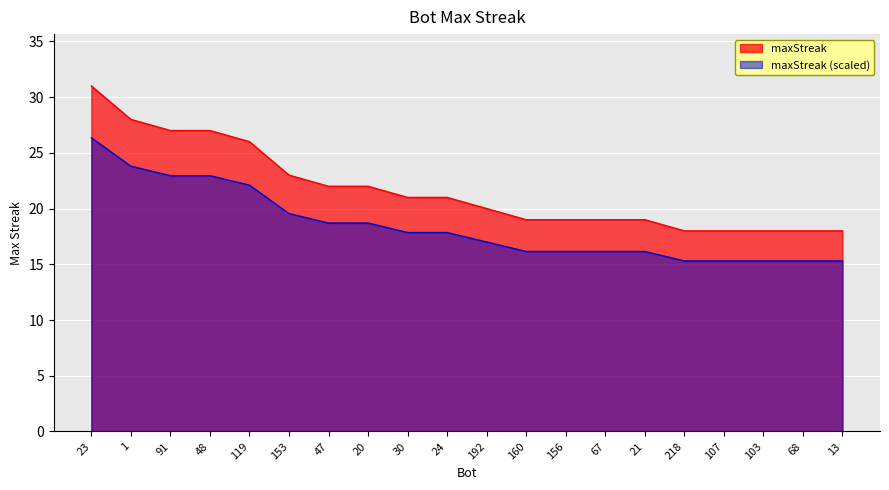

What is the sum of all values?

434